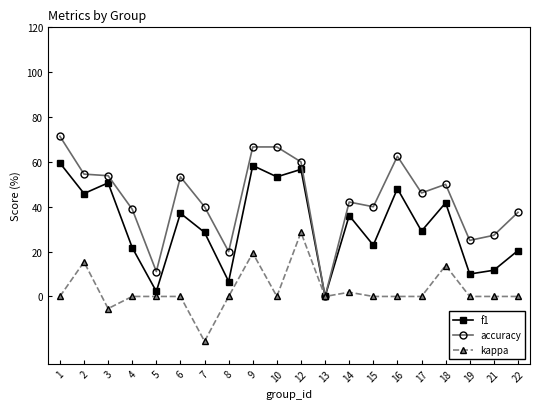

True or false: kappa has more than 1 interior local peaks.

True